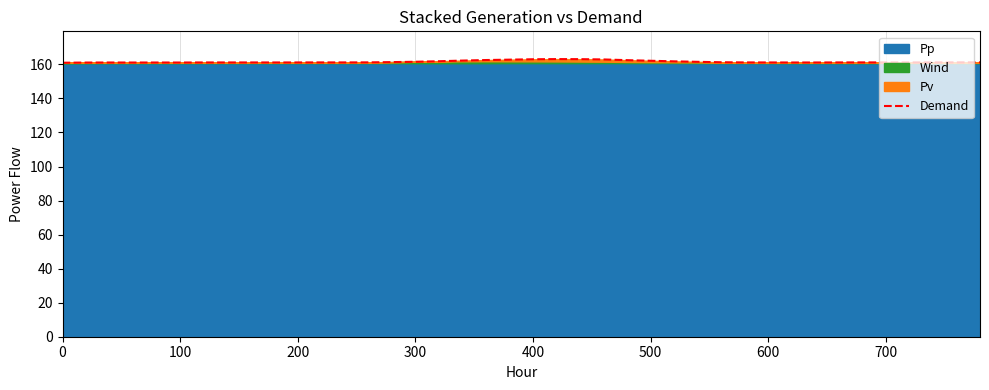

How many data points does each series have?

40